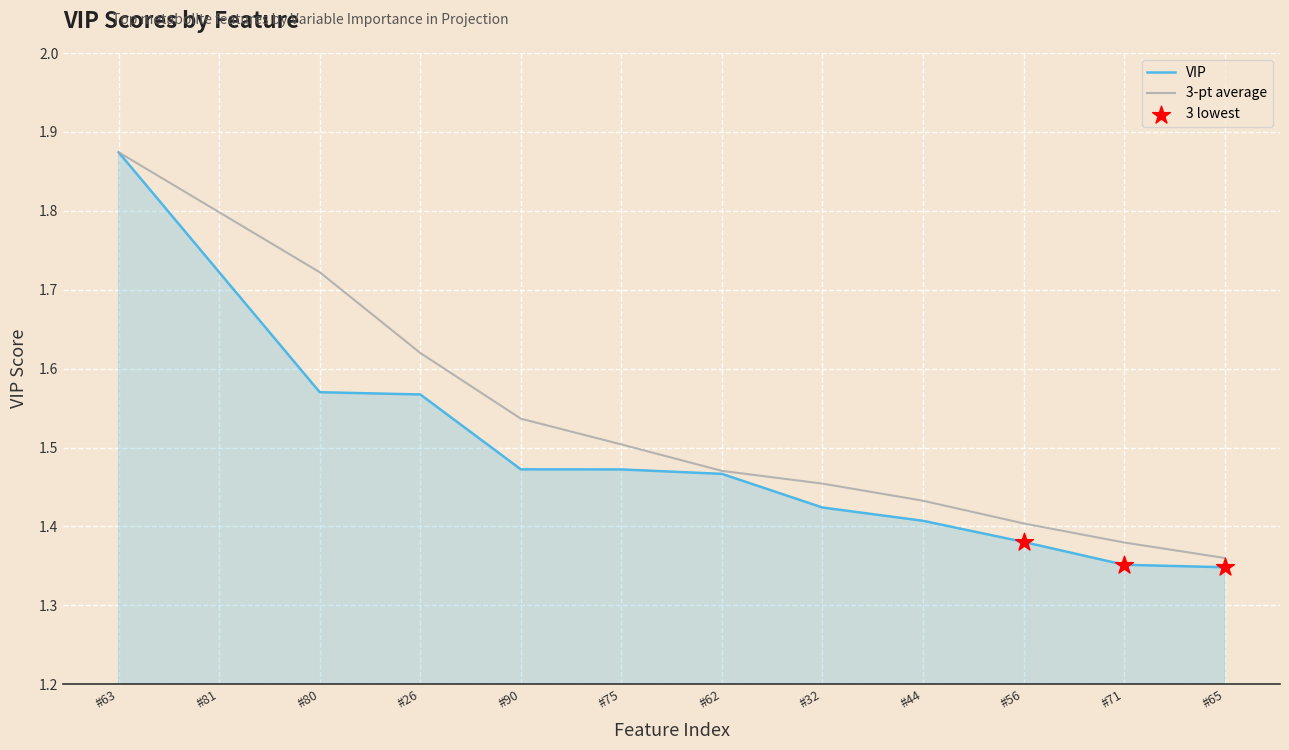

Which series has the widest spread of values?

VIP